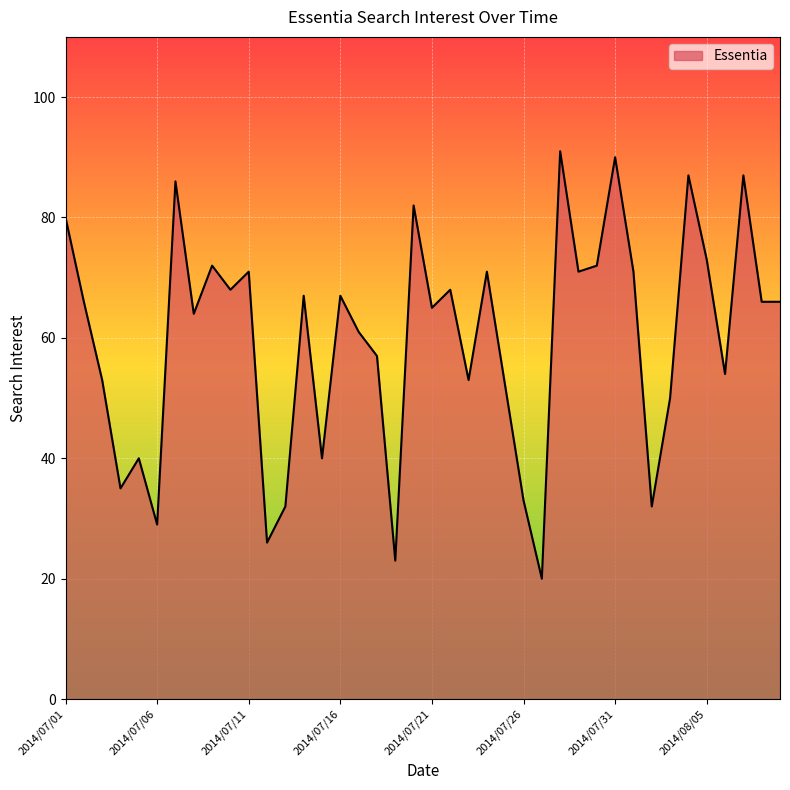

What is the greatest value displayed?

91